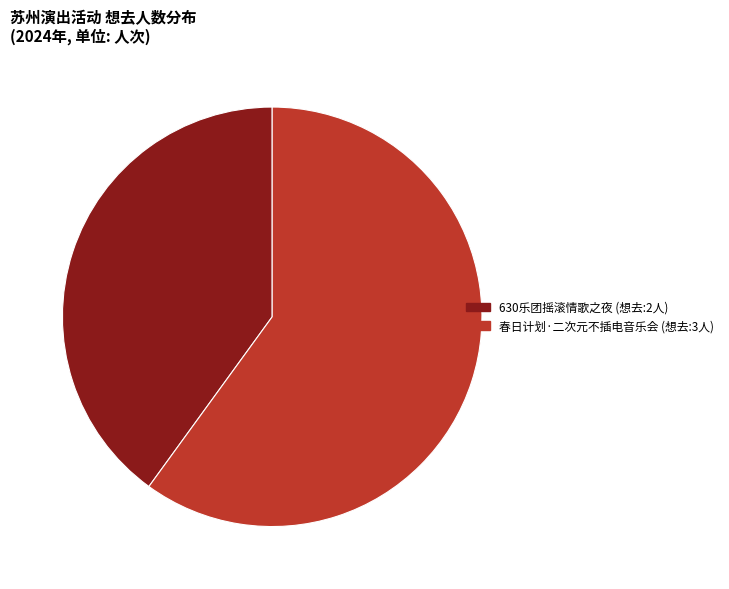

Is there a majority slice in this chart?

Yes